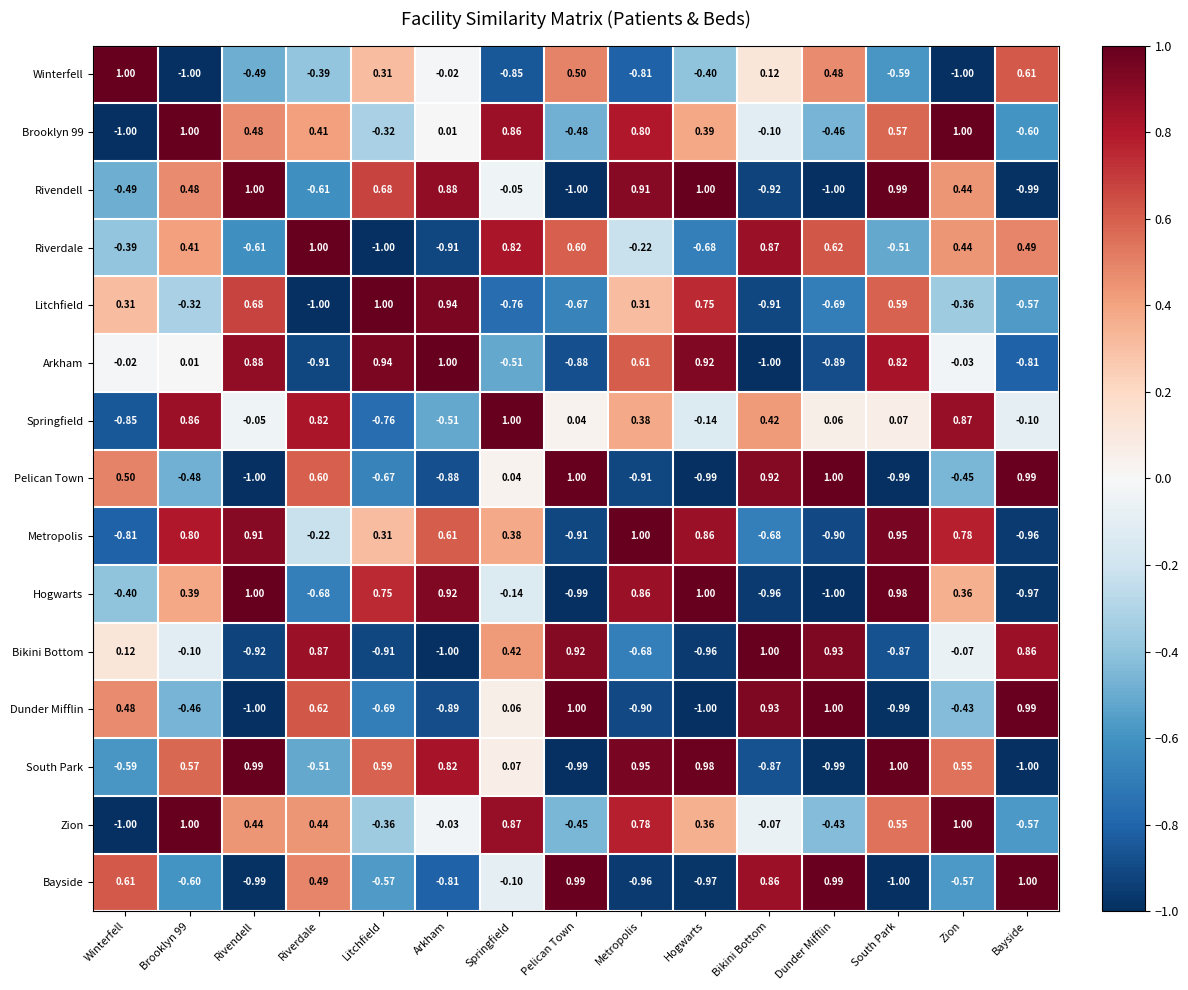

Where is Hogwarts nearest to the value 0?

Springfield